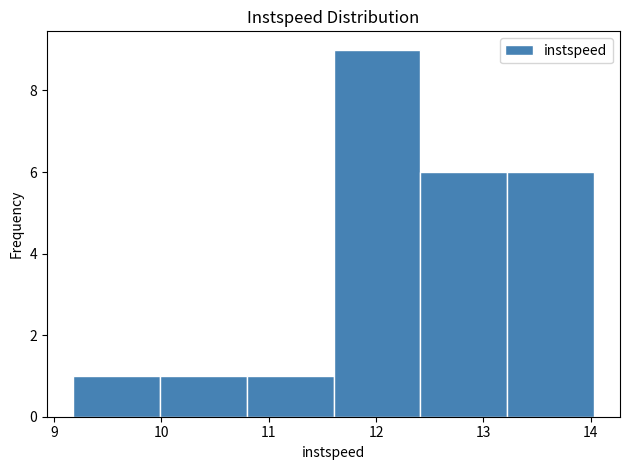

How tall is the bar that spans 10.0 to 10.8 on the x-axis? Neither the bar edges nor the heights are printed on the chart, so give them approximately, as read against the axes.

1